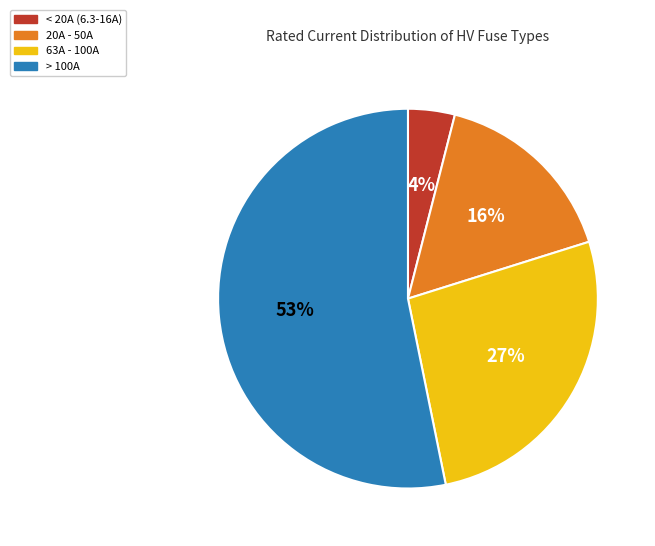

Does any single category account for the majority?

Yes